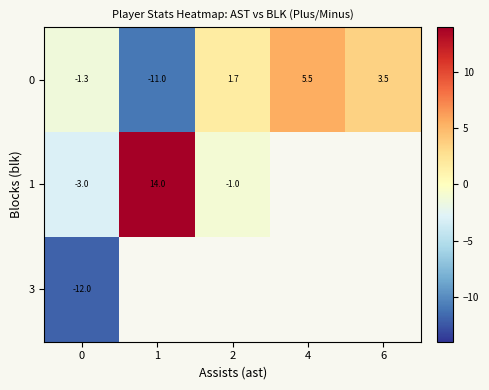

What is the spread (max minus min) of values at 0?

10.7